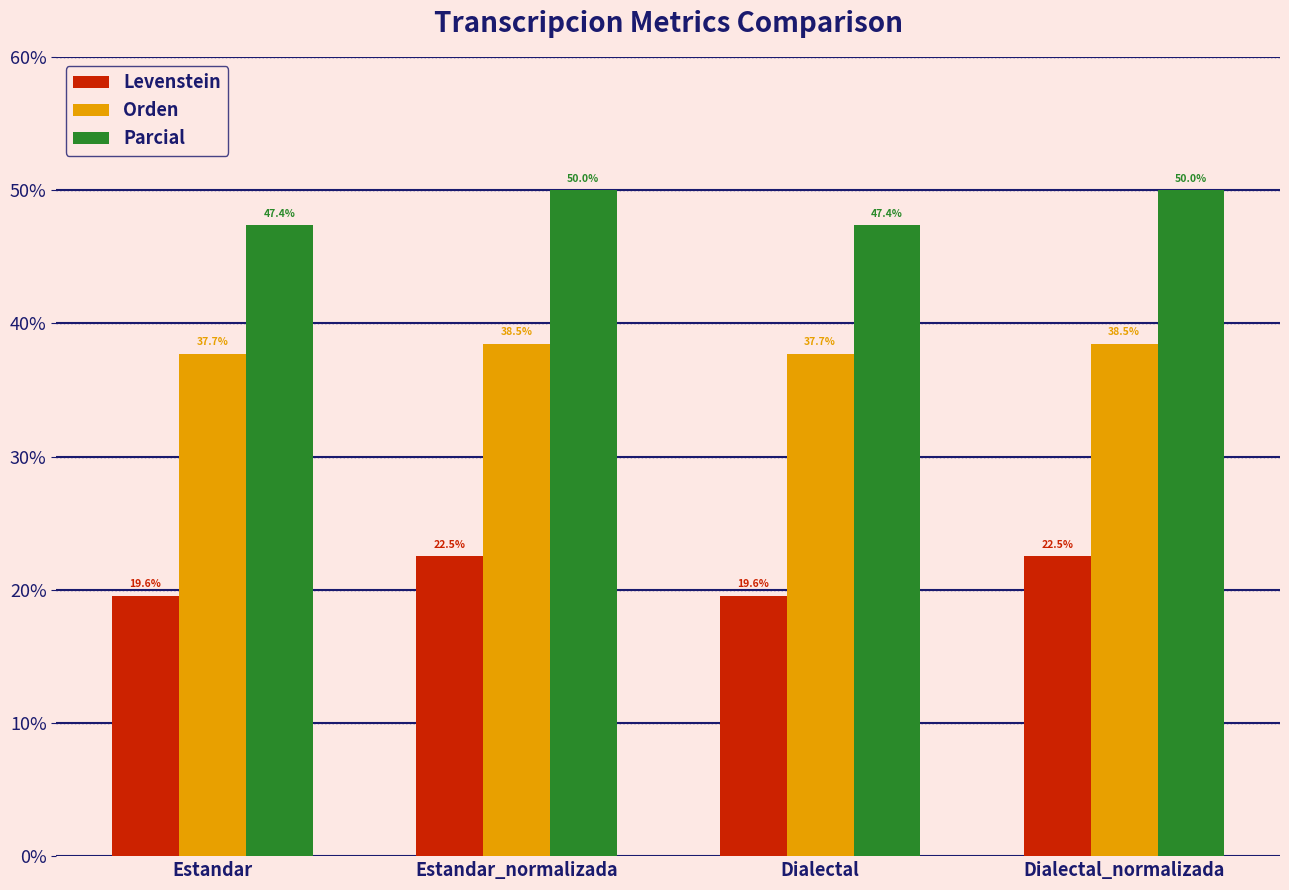

What position from the right is Dialectal_normalizada?

1